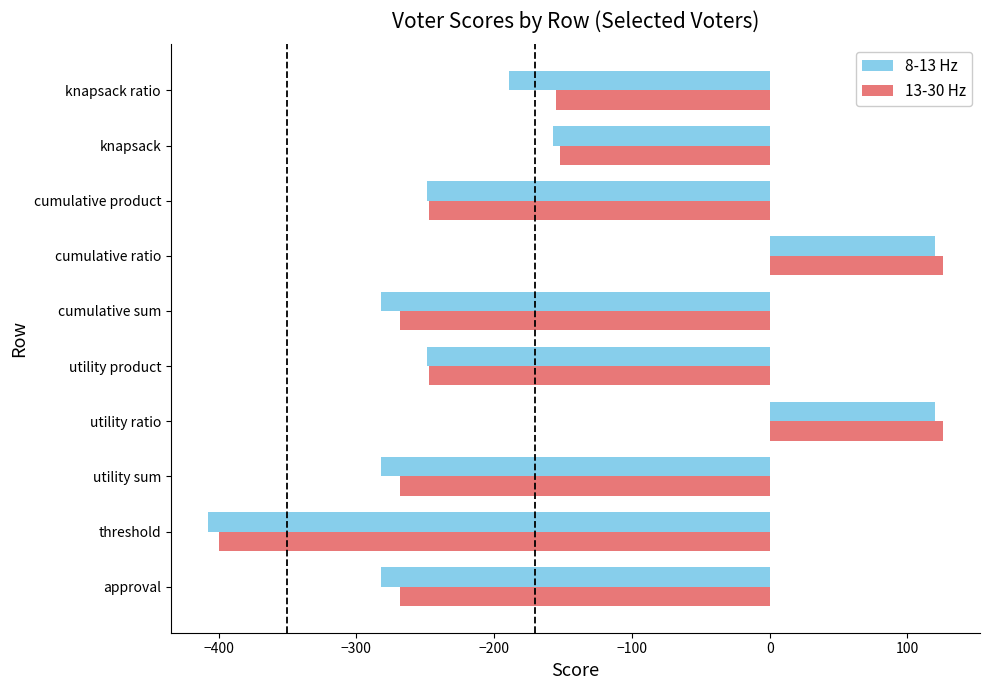

What is the sum of the 8-13 Hz values at threshold and knapsack ratio?

-597